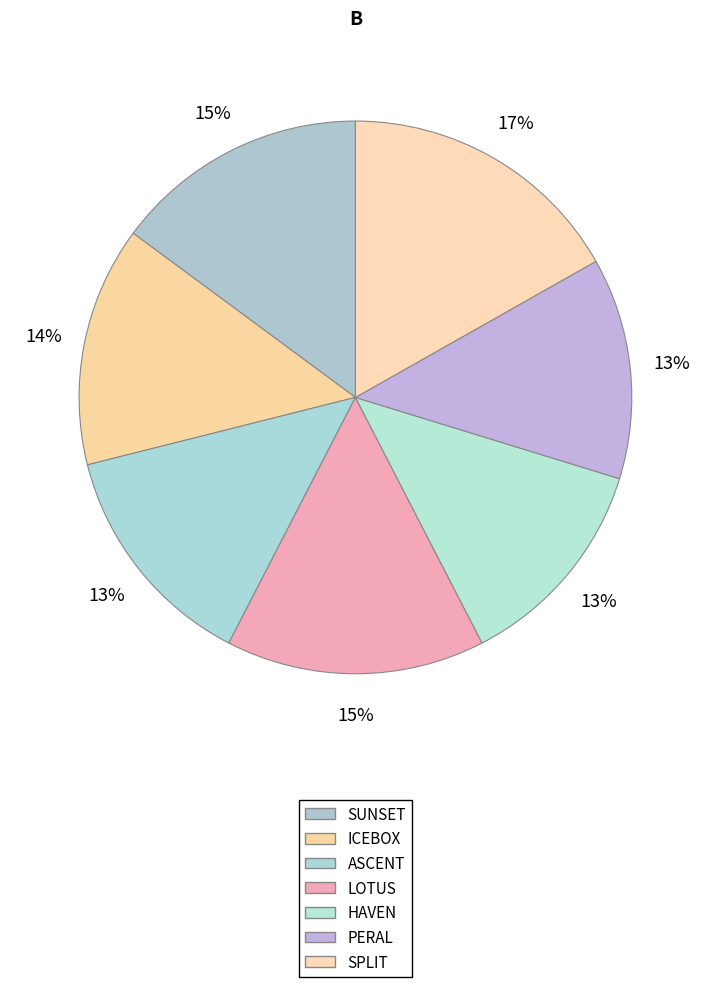

Is it true that SPLIT is 29% of the pie?

False